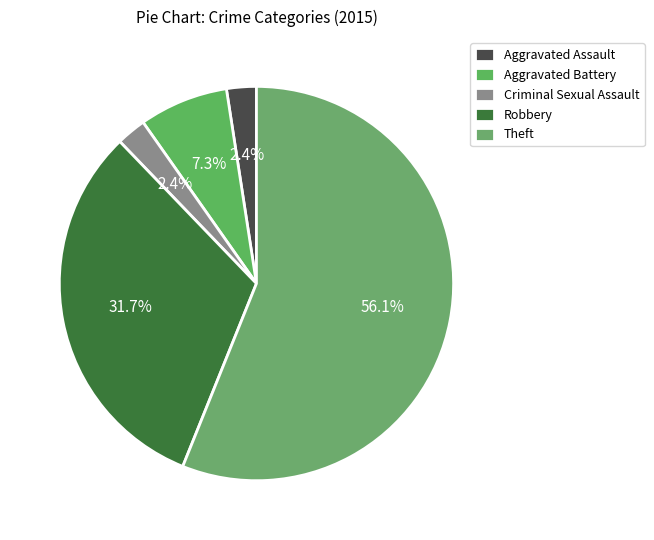

What portion of the pie excludes Robbery?

68.3%